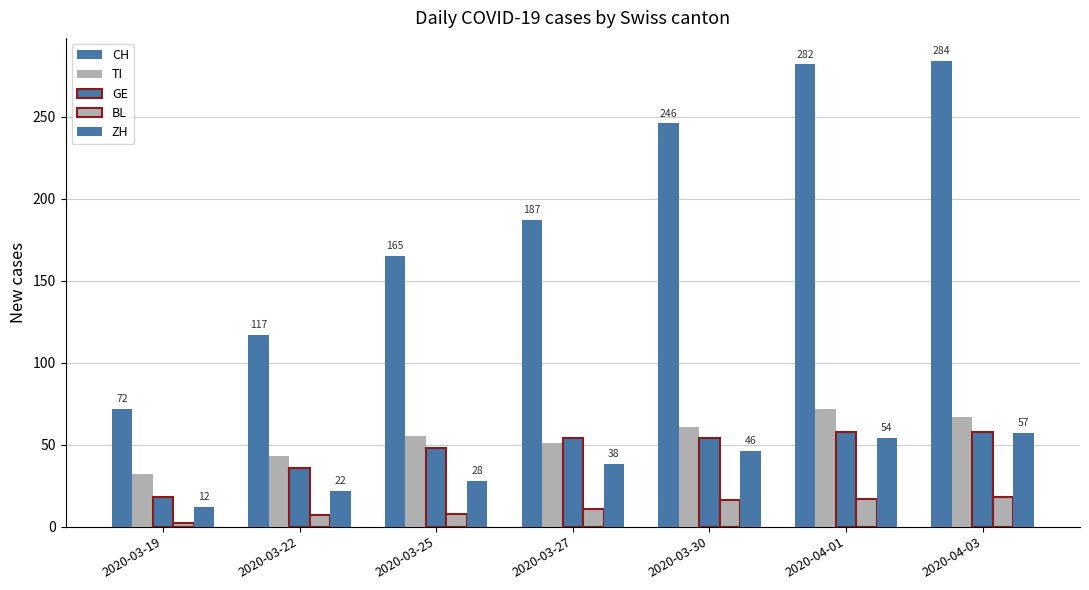

How many data points does each series have?

7